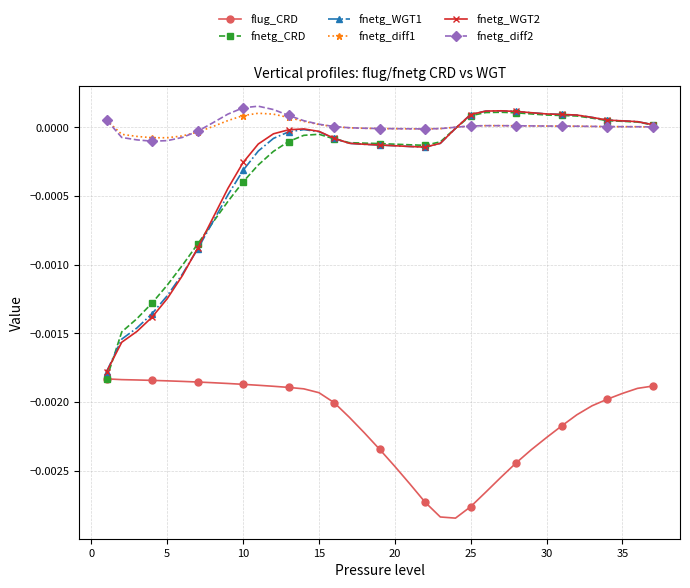

How many series are shown in this chart?

6